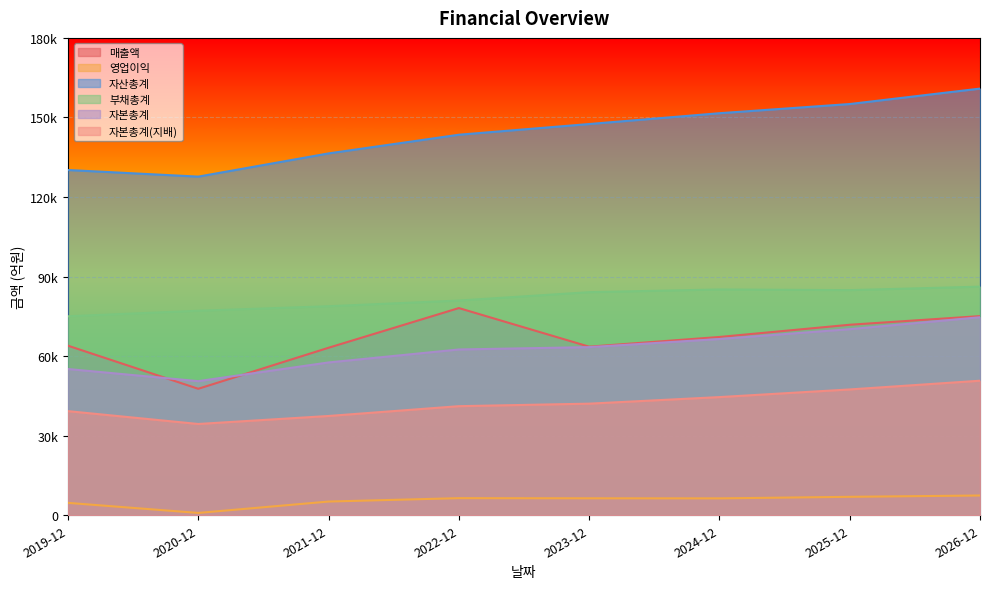

At which category is the sum across all series the highest?

2026-12